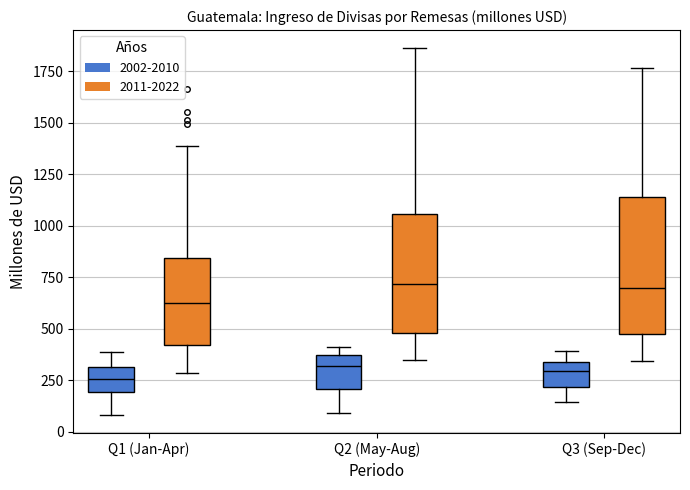

Reading left to right, transcribe this box plot: for each box, give where its median line is, the range the box spans, and where its two whiskers end, as read against the y-axis. The values are not printed on the chart, so give them approximately, as read against the axis.

Q1 (Jan-Apr) (2002-2010): median 250, box 200 to 300, whiskers 100 to 400
Q1 (Jan-Apr) (2011-2022): median 650, box 400 to 850, whiskers 300 to 1400
Q2 (May-Aug) (2002-2010): median 300, box 200 to 350, whiskers 100 to 400
Q2 (May-Aug) (2011-2022): median 700, box 500 to 1050, whiskers 350 to 1850
Q3 (Sep-Dec) (2002-2010): median 300, box 200 to 350, whiskers 150 to 400
Q3 (Sep-Dec) (2011-2022): median 700, box 450 to 1150, whiskers 350 to 1750